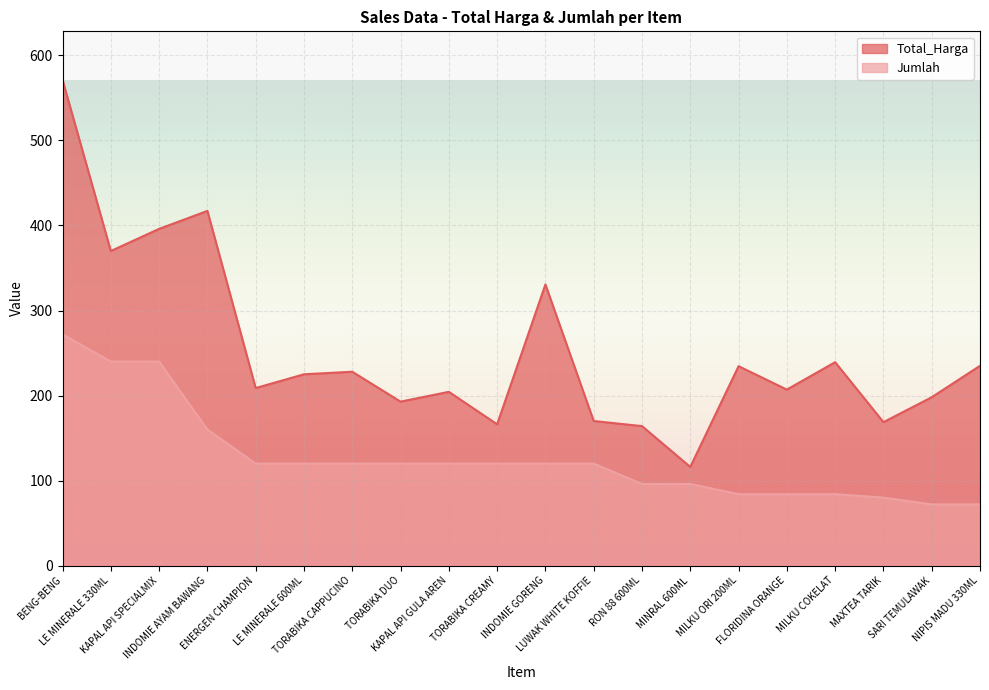

Is it true that Total_Harga equals 116.0 at MINRAL 600ML?

True